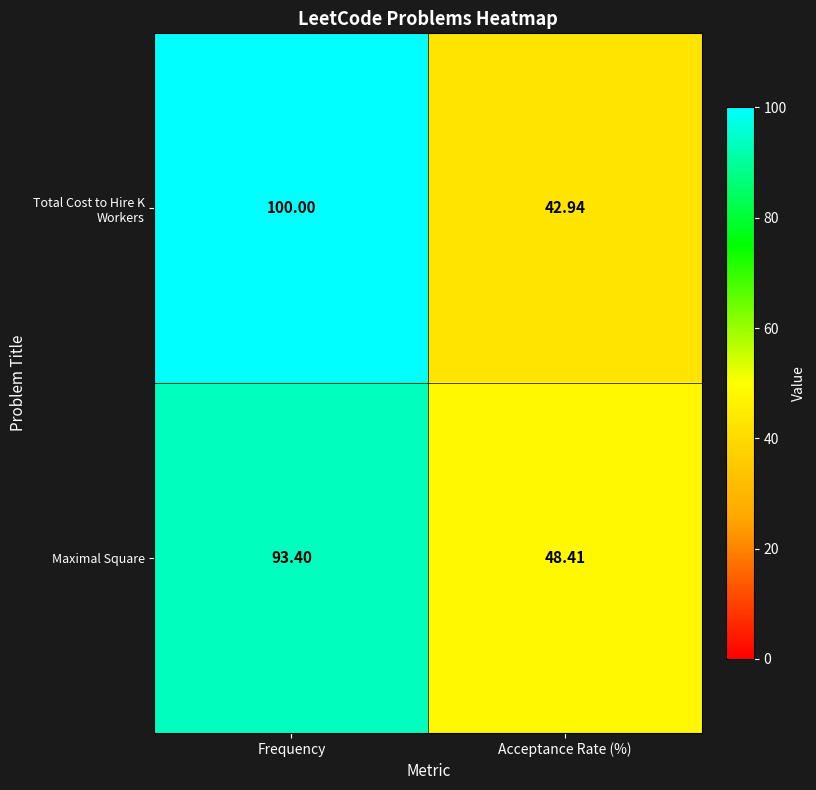

Which series has the widest spread of values?

Total Cost to Hire K Workers